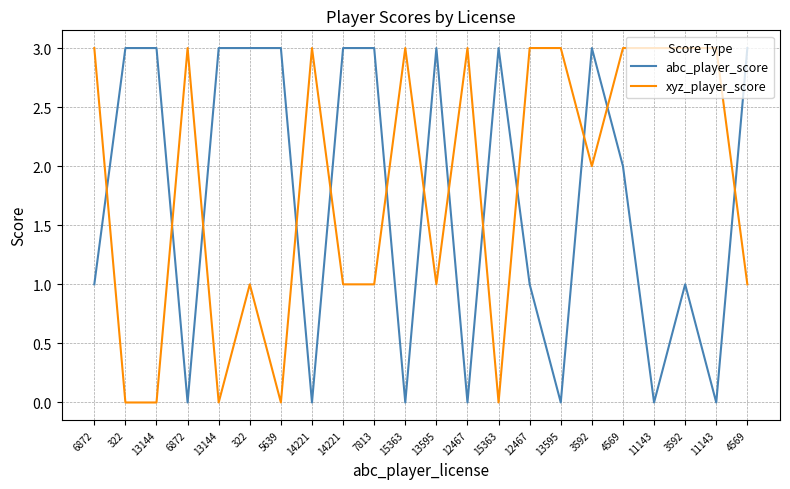

Read the xyz_player_score value at 11143.

3